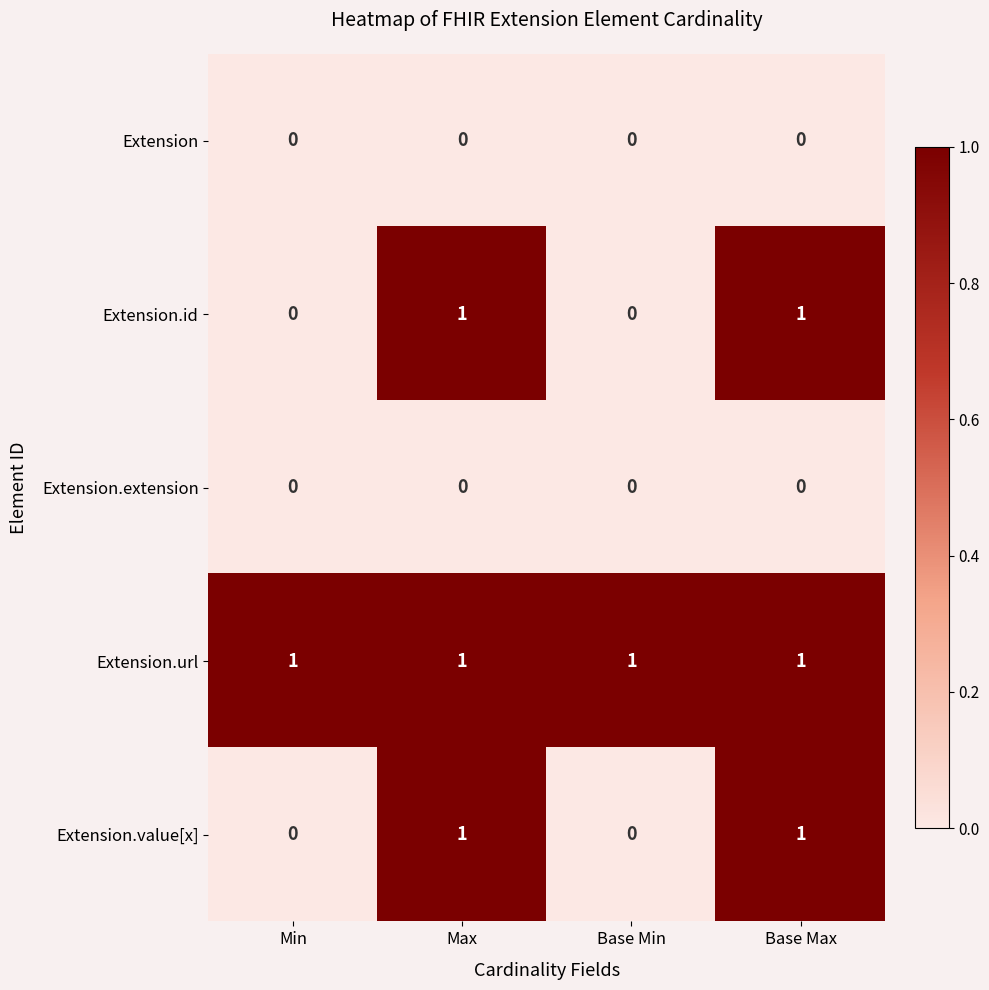

Reading right to left, list all the values displayed in this chart.

Extension: Base Max=0	Base Min=0	Max=0	Min=0
Extension.id: Base Max=1	Base Min=0	Max=1	Min=0
Extension.extension: Base Max=0	Base Min=0	Max=0	Min=0
Extension.url: Base Max=1	Base Min=1	Max=1	Min=1
Extension.value[x]: Base Max=1	Base Min=0	Max=1	Min=0